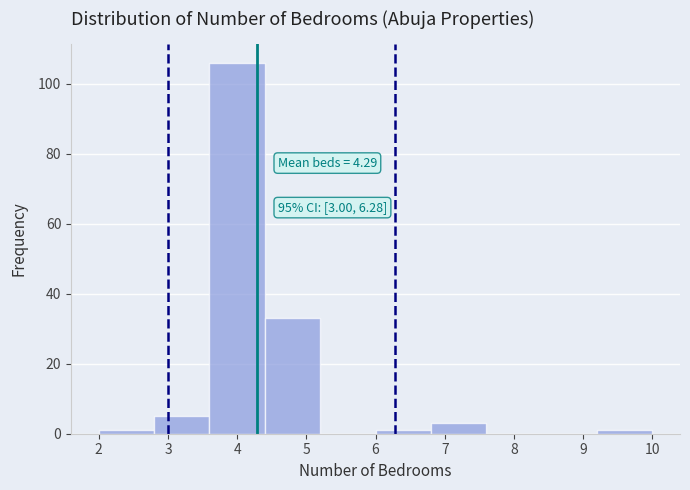

Over which range of the x-axis is the bar tallest?

3.6 to 4.4